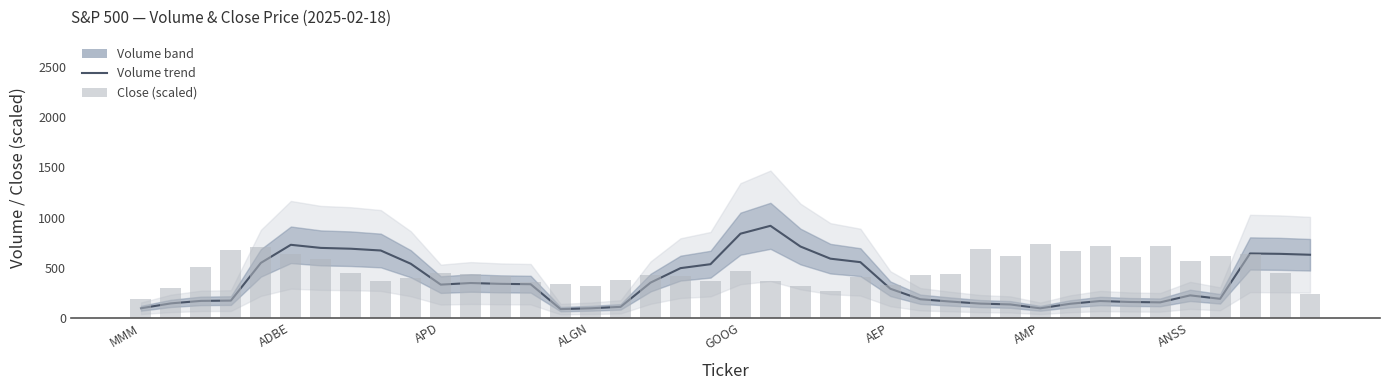

Reading left to right, what are all the values shown in this chart?

Volume trend: 96.0	144.7	169.4	172.3	548.1	728.3	697.4	689.3	671.5	539.6	331.6	347.5	339.2	335.7	87.3	95.6	110.0	351.4	495.8	535.1	839.0	917.5	711.3	590.1	555.3	290.4	185.7	162.9	142.4	134.1	95.5	140.7	168.2	158.5	154.8	224.5	190.2	642.0	638.2	629.1
Close (scaled): 189.8	295.8	509.0	680.2	706.0	639.7	590.5	451.3	372.1	398.7	448.2	436.0	414.1	354.0	338.6	317.4	375.9	425.5	414.6	370.6	462.5	365.0	317.1	270.3	412.0	327.2	425.7	440.9	684.9	614.8	734.0	667.8	716.6	602.9	714.7	567.4	619.0	635.5	449.3	236.6